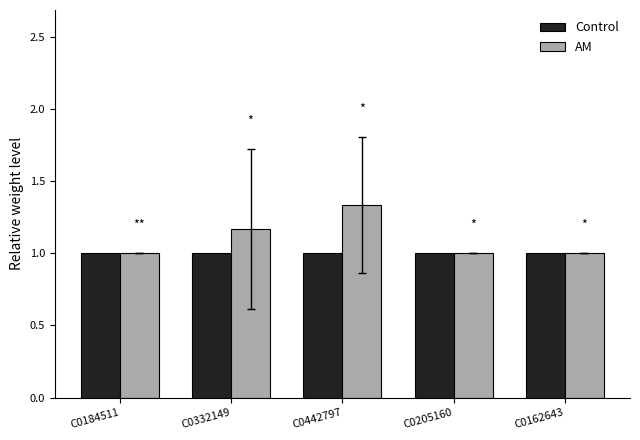

Is it true that Control equals 1.0 at C0184511?

True